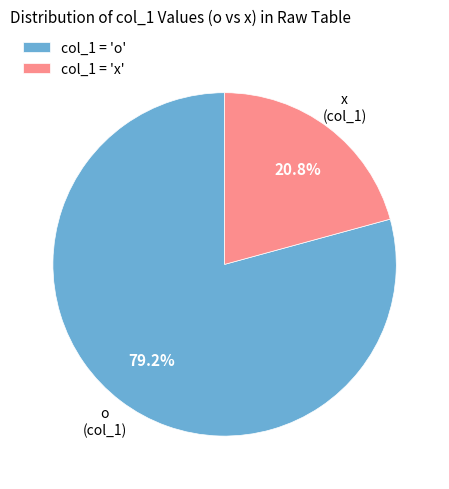

Is col_1 = 'x' the majority of the pie?

No